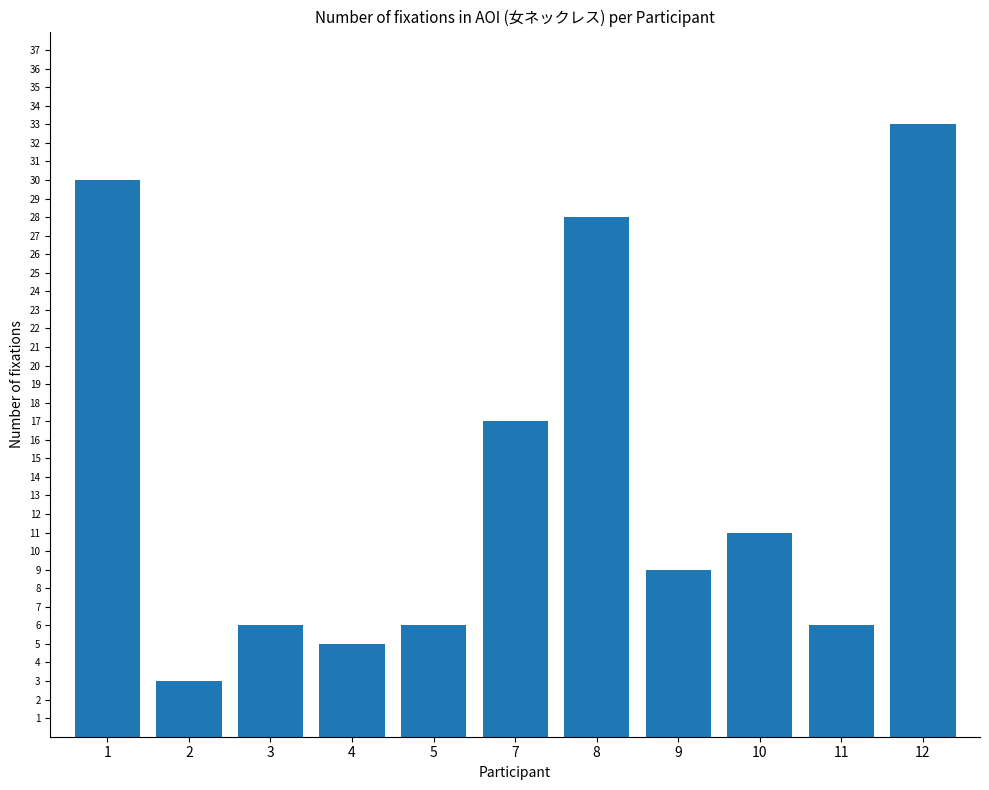

What is the value of the 3rd bar from the left?

6